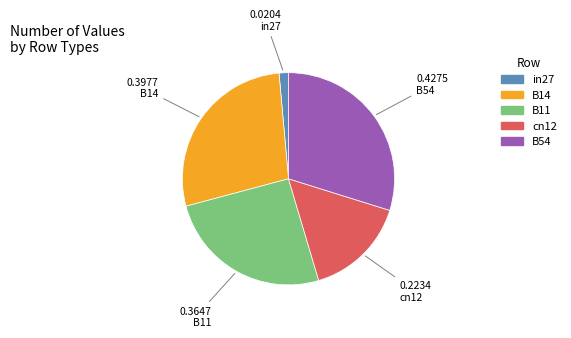

The cn12 slice represents 5% of the pie. True or false?

False